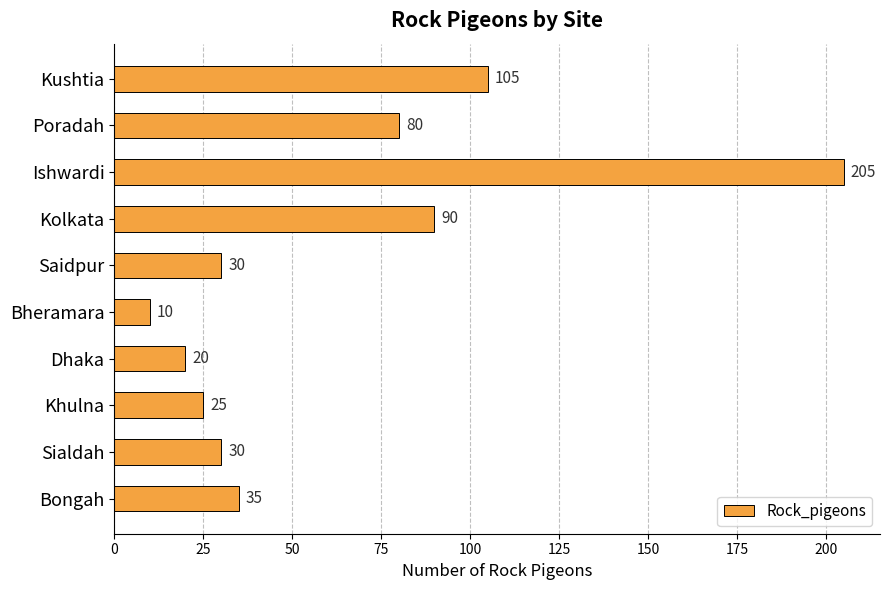

Which has a higher value, Khulna or Dhaka?

Khulna